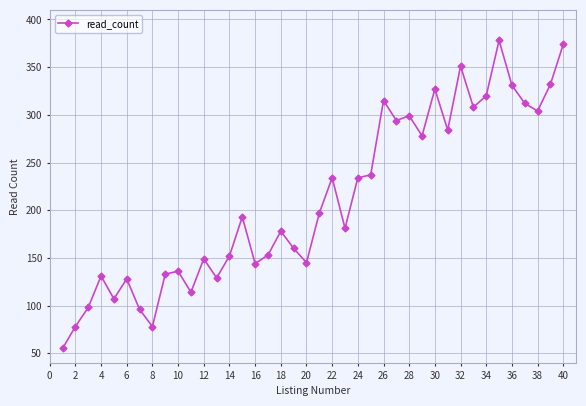

How many lines are shown in the chart?

1